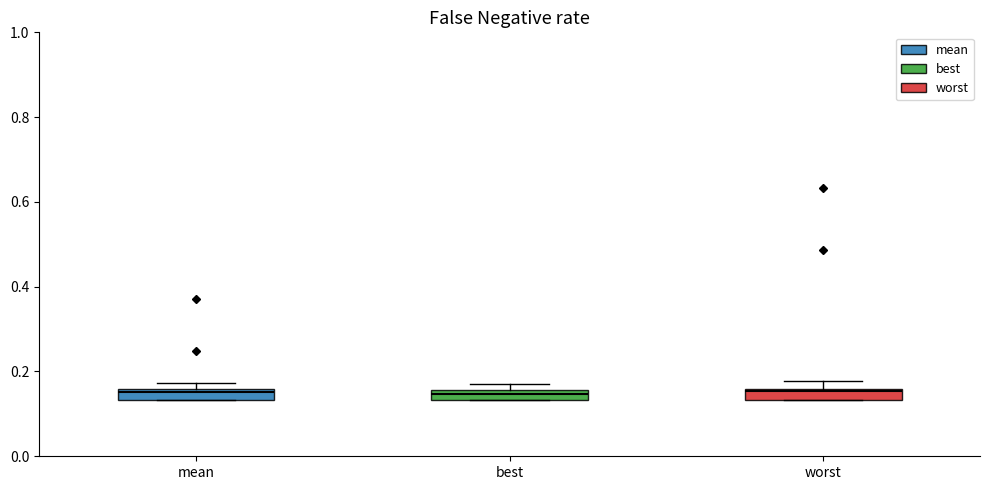

Where is the upper edge of the box for worst on the y-axis? The values are not printed on the chart, so give them approximately, as read against the axis.

0.16